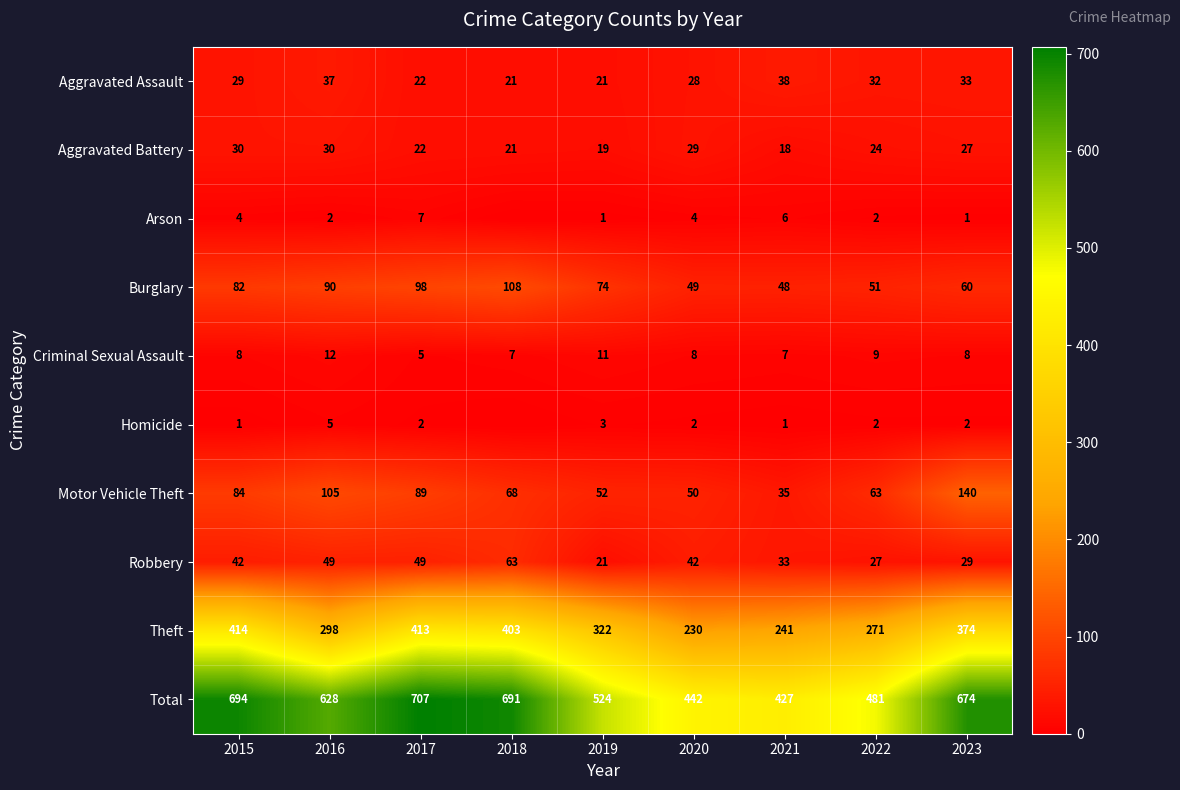

What is the maximum value for Criminal Sexual Assault?

12